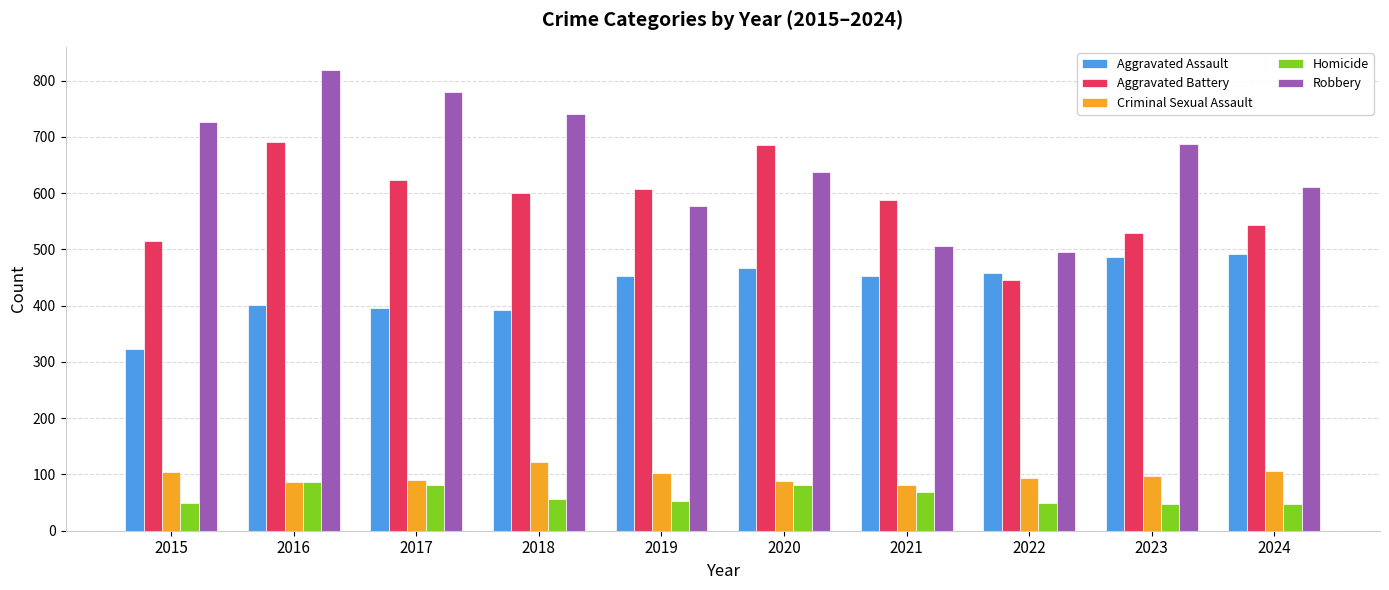

At which label does Aggravated Battery first exceed 600?

2016